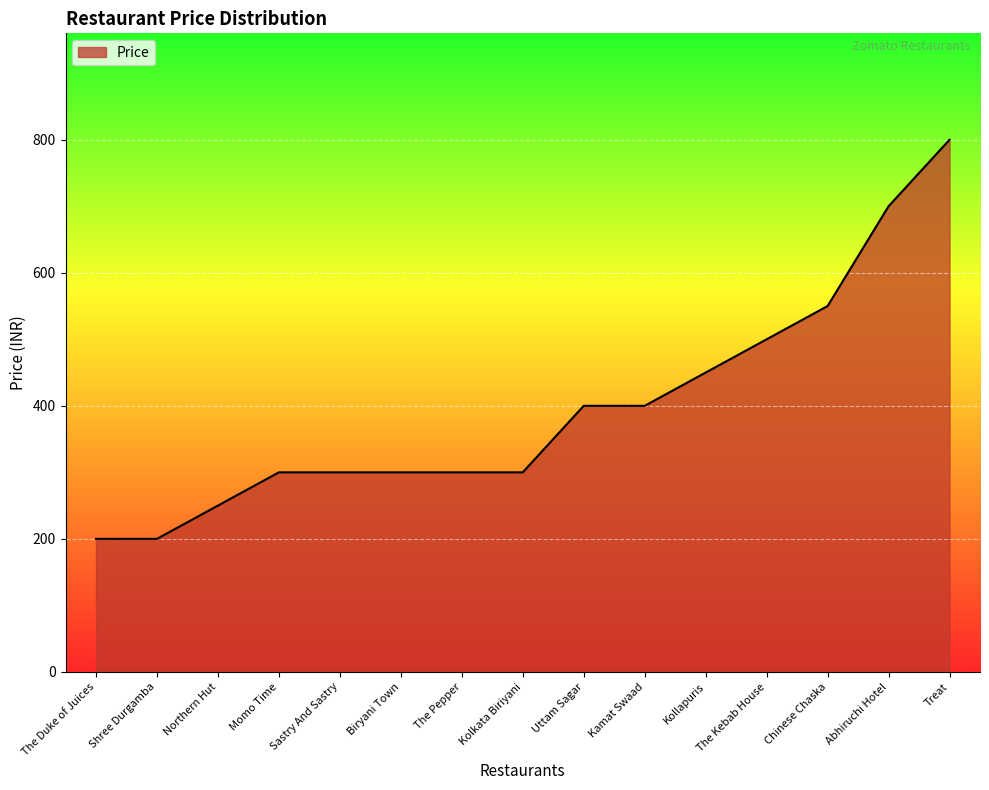

What is the change in value from Shree Durgamba to Sastry And Sastry?

+100